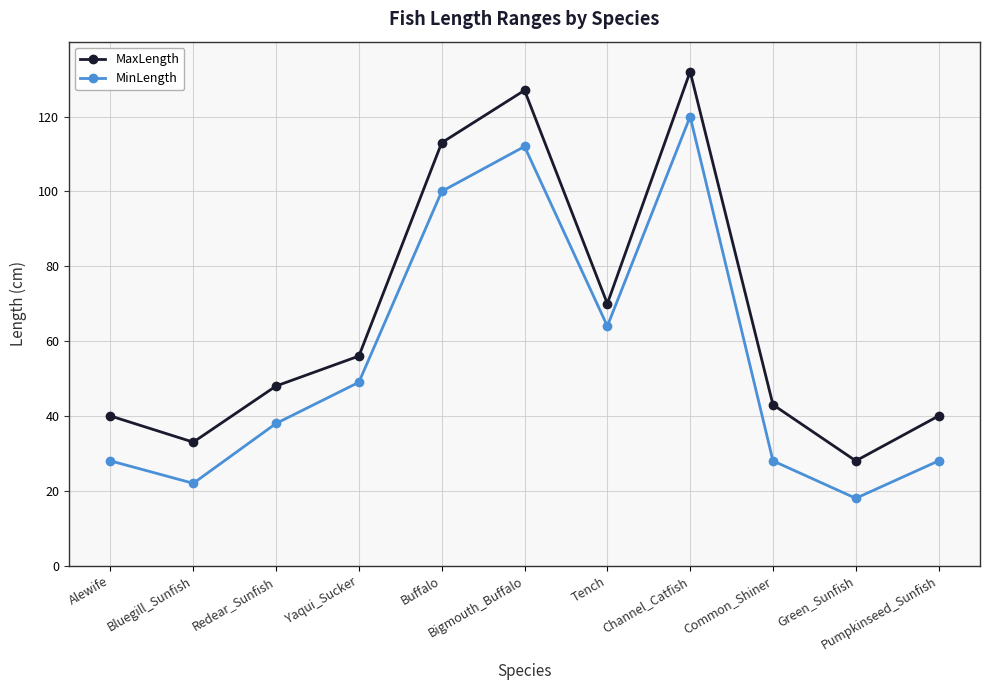

What is the difference between the maximum and minimum values in the MinLength series?

102